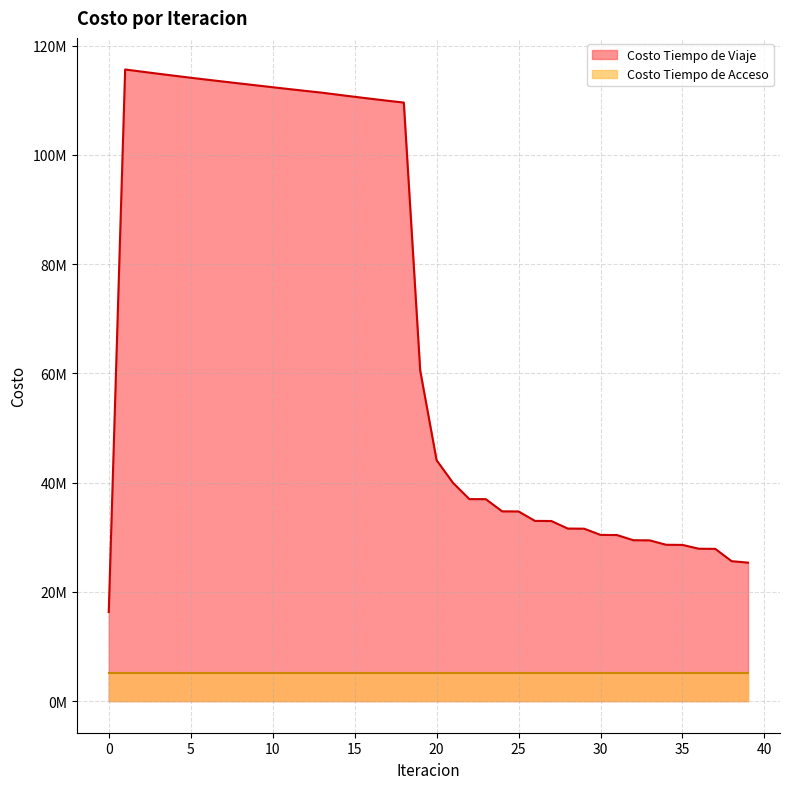

Reading left to right, what are all the values shown in this chart?

0=16324445.4	1=115640954.1	2=115253459.2	3=114869177.3	4=114494960.1	5=114129276.7	6=113772615.0	7=113423183.4	8=113078057.1	9=112735579.1	10=112392423.4	11=112053123.4	12=111721985.2	13=111394634.0	14=111015357.2	15=110641257.9	16=110275235.5	17=109920927.6	18=109583132.8	19=60528386.1	20=44111405.8	21=39965387.2	22=36985691.5	23=36977151.3	24=34744903.8	25=34727721.7	26=32998953.8	27=32976818.7	28=31597435.1	29=31572083.7	30=30438375.7	31=30410764.2	32=29463760.1	33=29434333.9	34=28629347.2	35=28598355.4	36=27904681.1	37=27878826.5	38=25621026.6	39=25357084.5